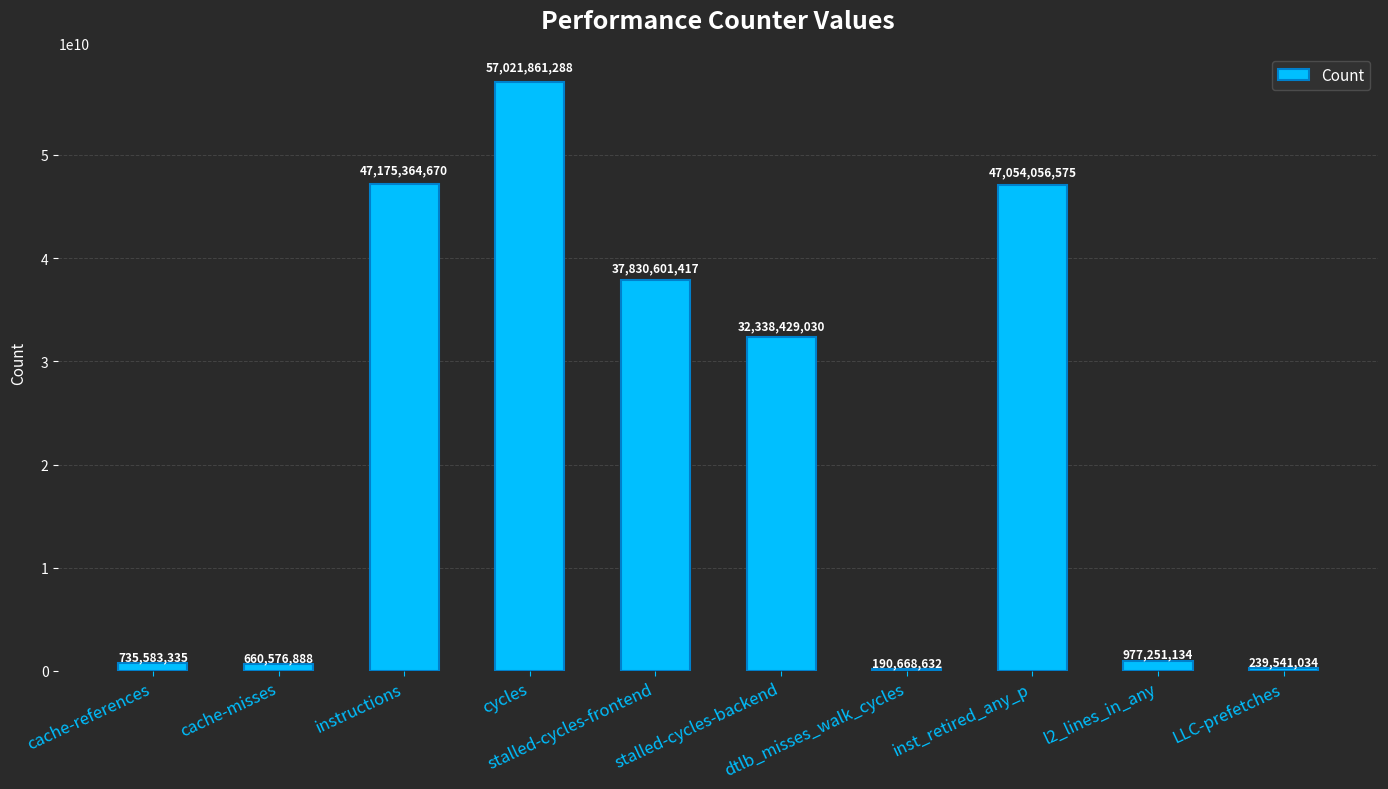

List the labels in order of value, largest first.

cycles, instructions, inst_retired_any_p, stalled-cycles-frontend, stalled-cycles-backend, l2_lines_in_any, cache-references, cache-misses, LLC-prefetches, dtlb_misses_walk_cycles